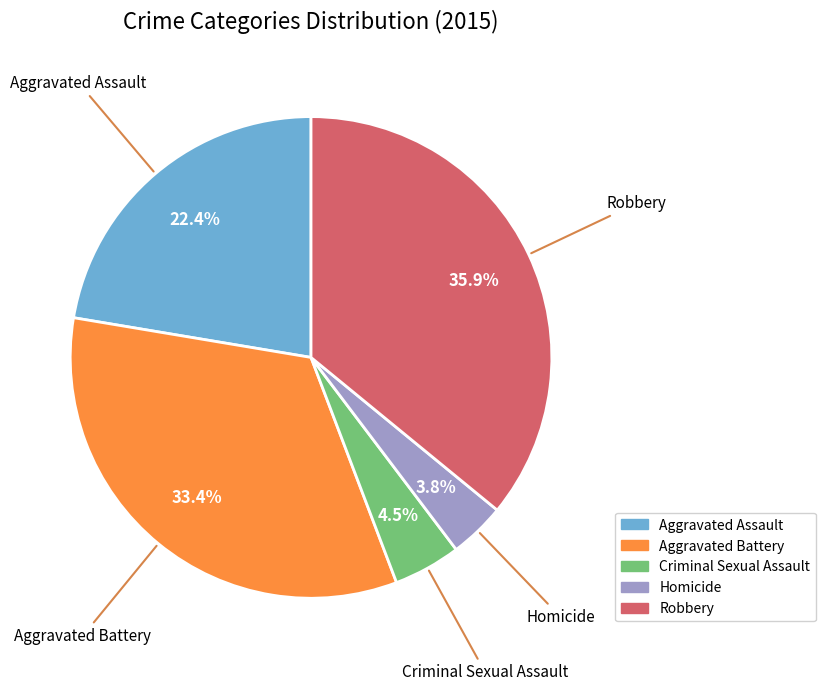

Approximately how many times larger is the value at Aggravated Assault compared to Aggravated Battery?

0.7